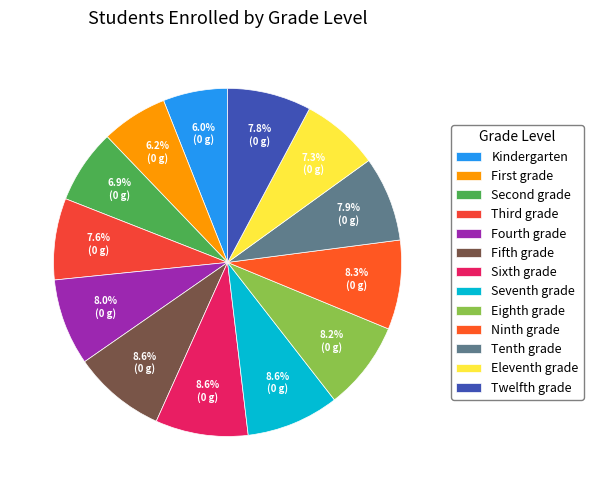

Count the number of slices in the pie.

13